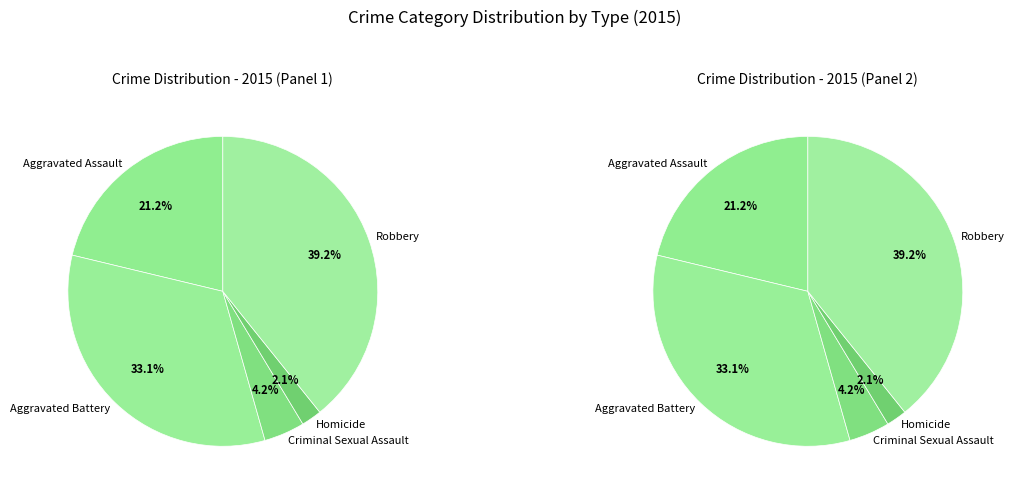

The Aggravated Battery slice represents 33% of the pie. True or false?

True